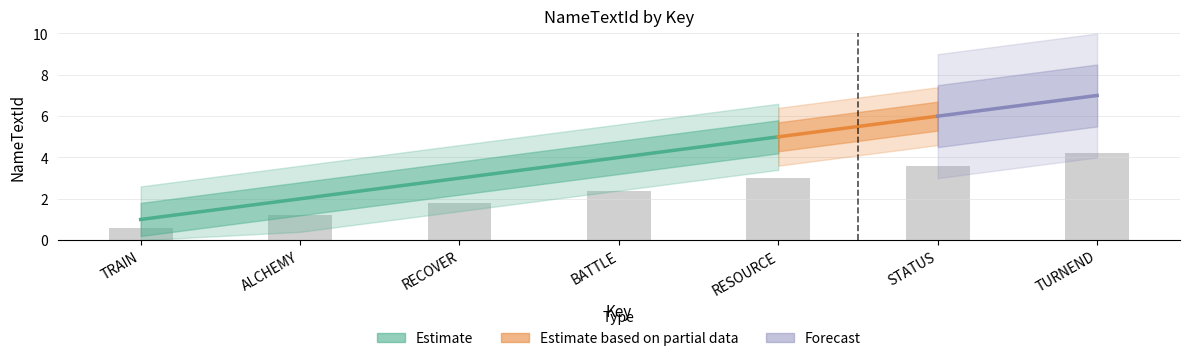

Rank the categories by value from lowest to highest.

TRAIN, ALCHEMY, RECOVER, BATTLE, RESOURCE, STATUS, TURNEND